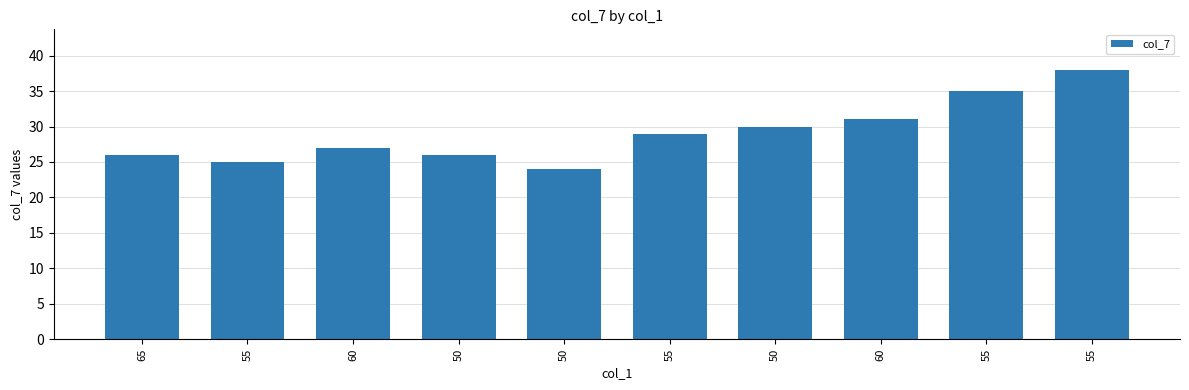

At which category does the chart reach its peak across all series?

55